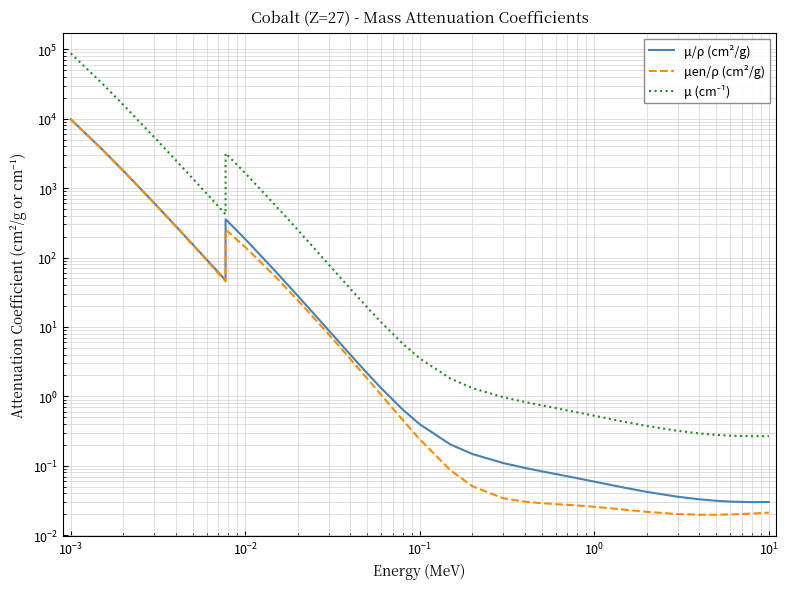

Which series has the largest total across all categories?

μ (cm⁻¹)